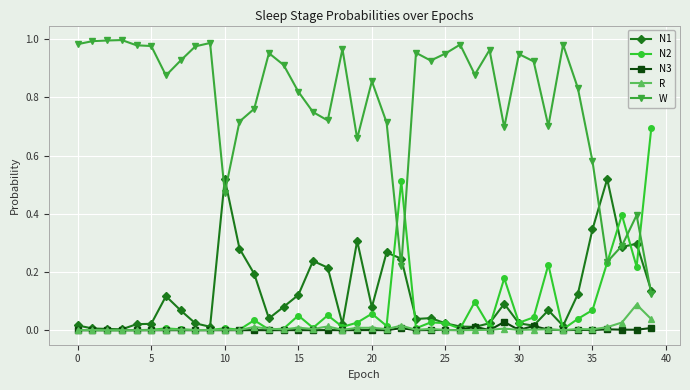

True or false: R has more than 1 interior local peaks.

True